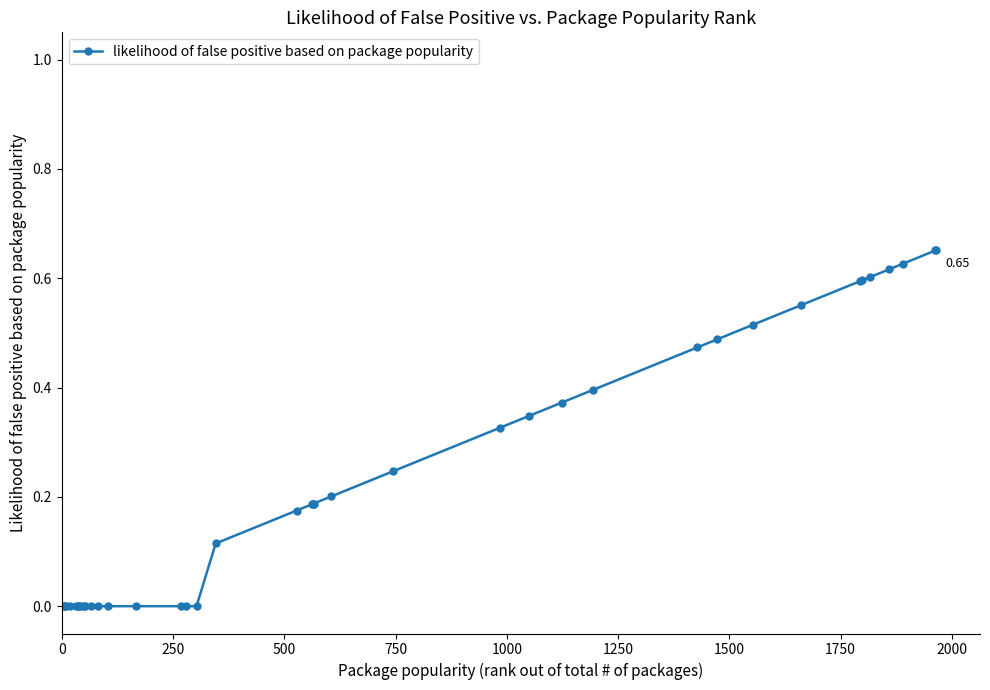

What is the sum of all values?

9.3